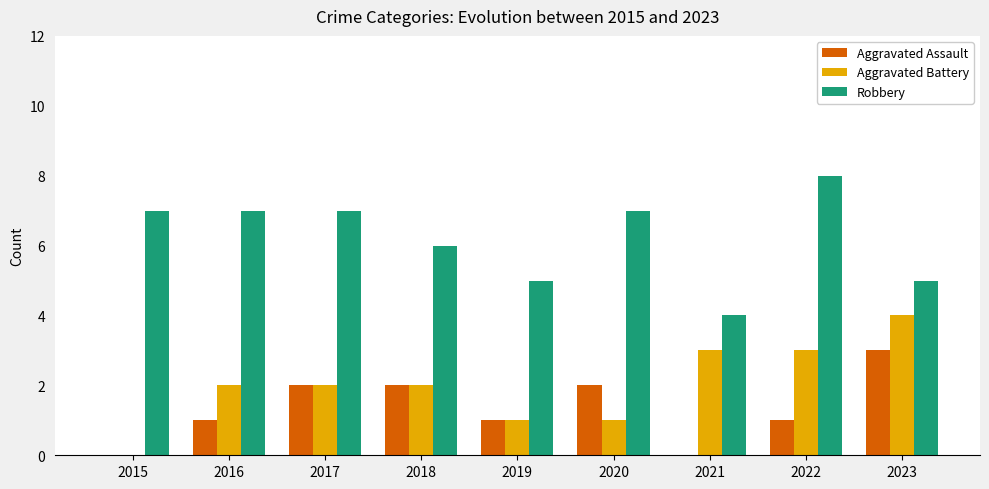

Reading left to right, extract all data points from this chart.

Aggravated Assault: 0	1	2	2	1	2	0	1	3
Aggravated Battery: 0	2	2	2	1	1	3	3	4
Robbery: 7	7	7	6	5	7	4	8	5